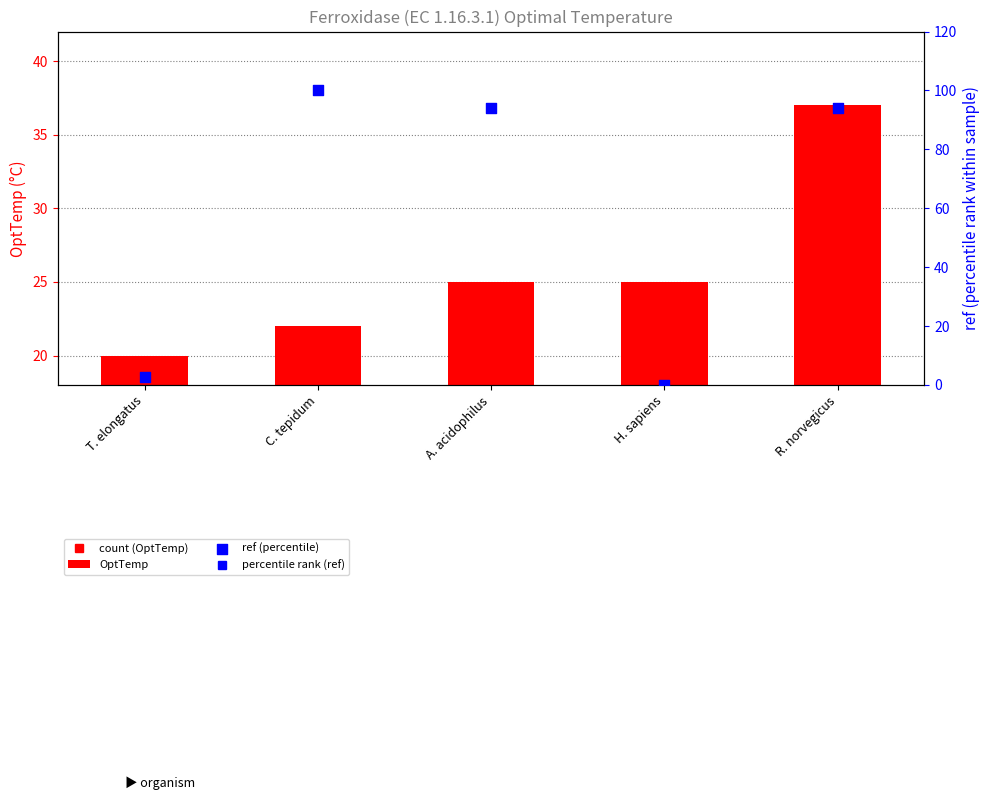

Which series has the widest spread of Y values?

ref (percentile)